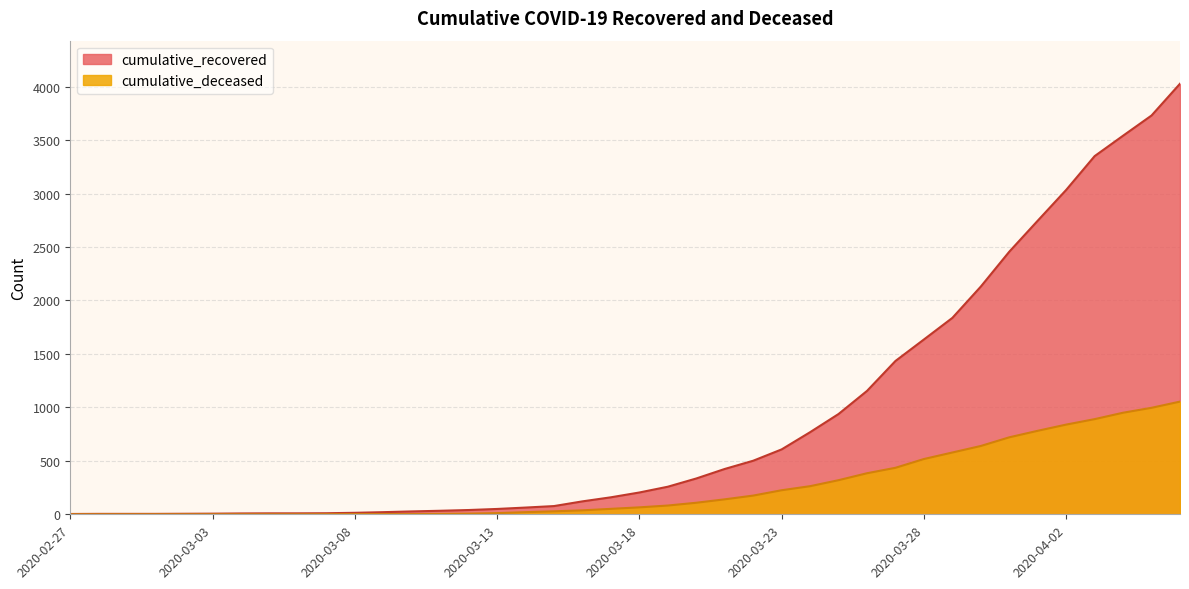

Rank the series by their average value, from lowest to highest.

cumulative_deceased, cumulative_recovered